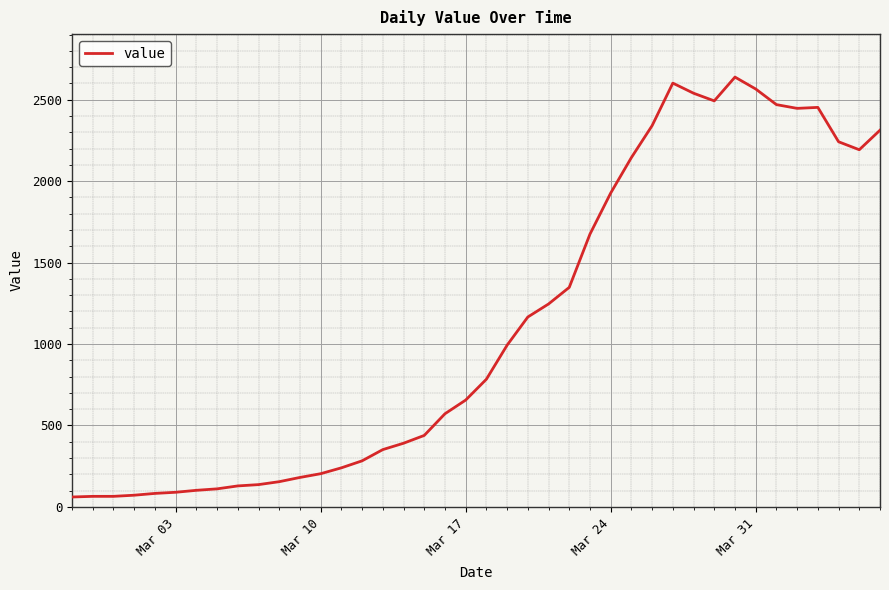

How many distinct data groups are displayed?

1